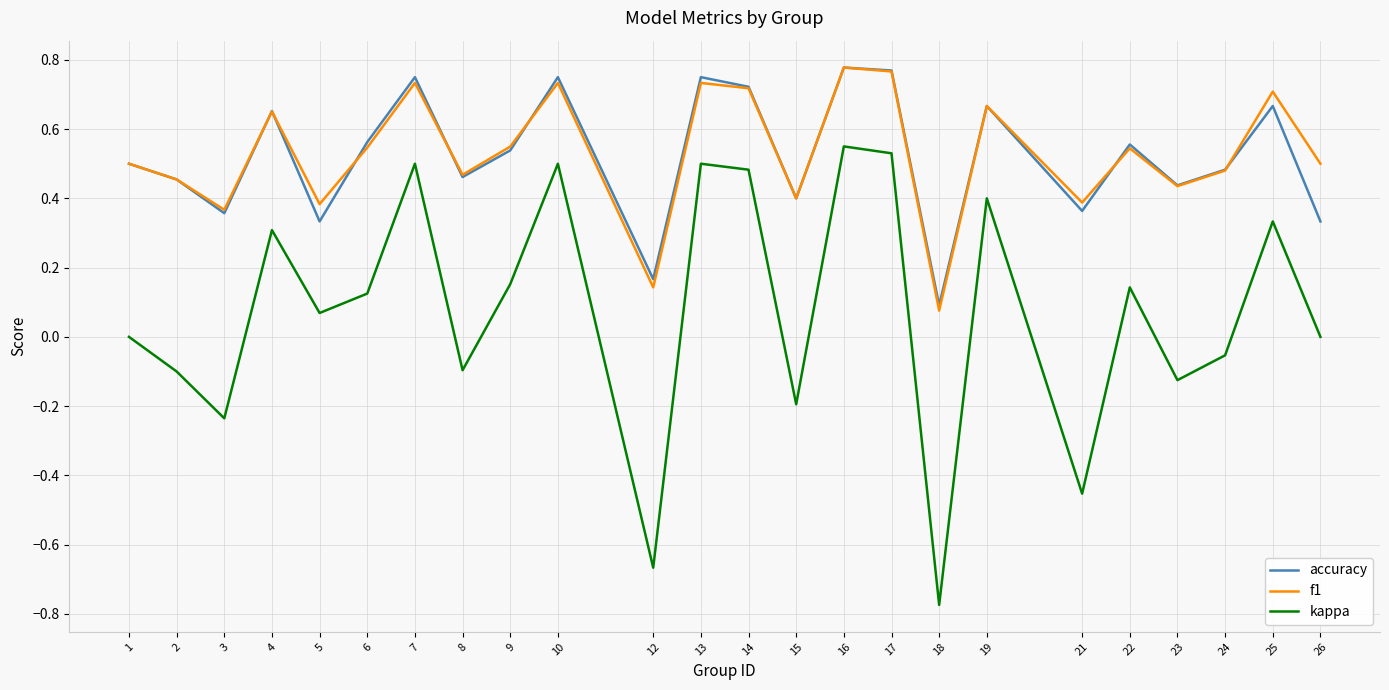

True or false: kappa and accuracy cross at least once.

False